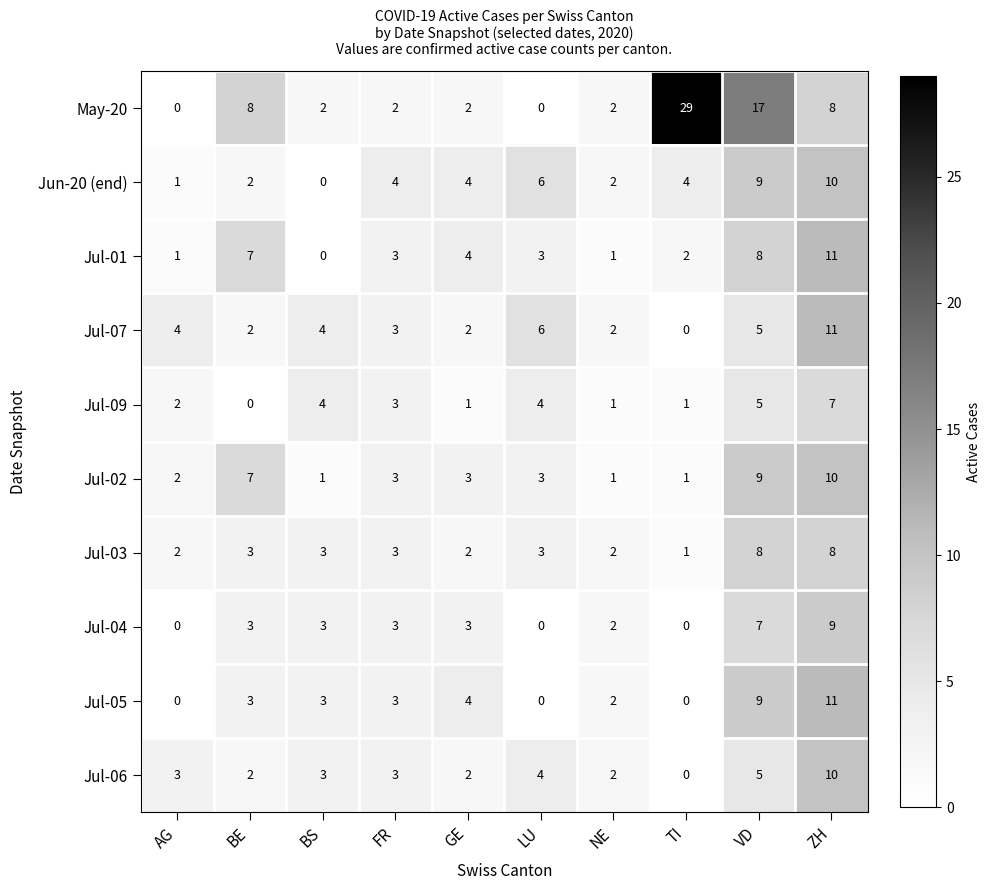

What is the maximum value shown in the chart?

29